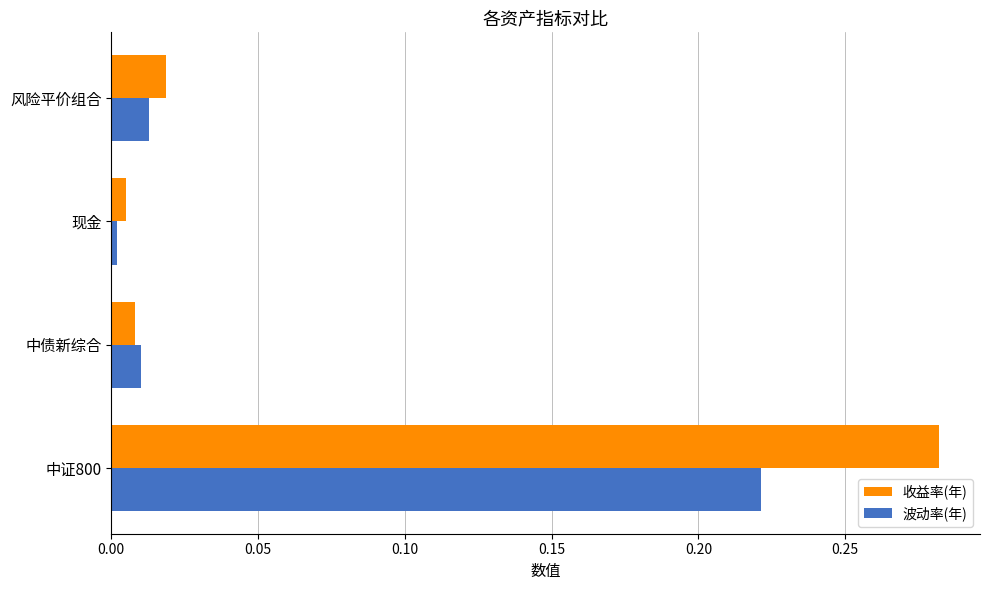

Is the value of 波动率(年) at 中证800 greater than the value of 收益率(年) at 中证800?

No